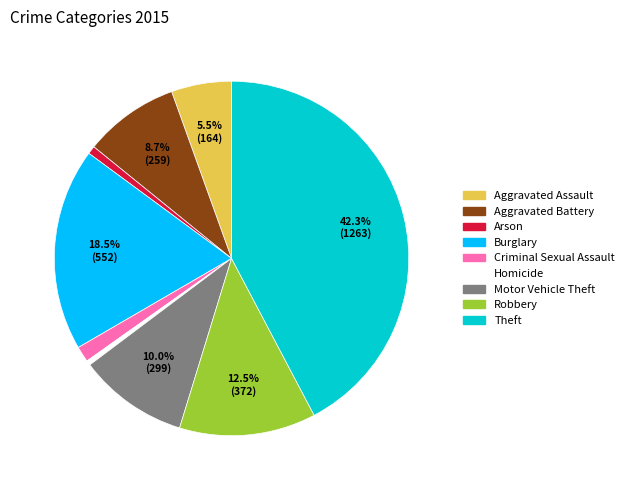

Does any single category account for the majority?

No